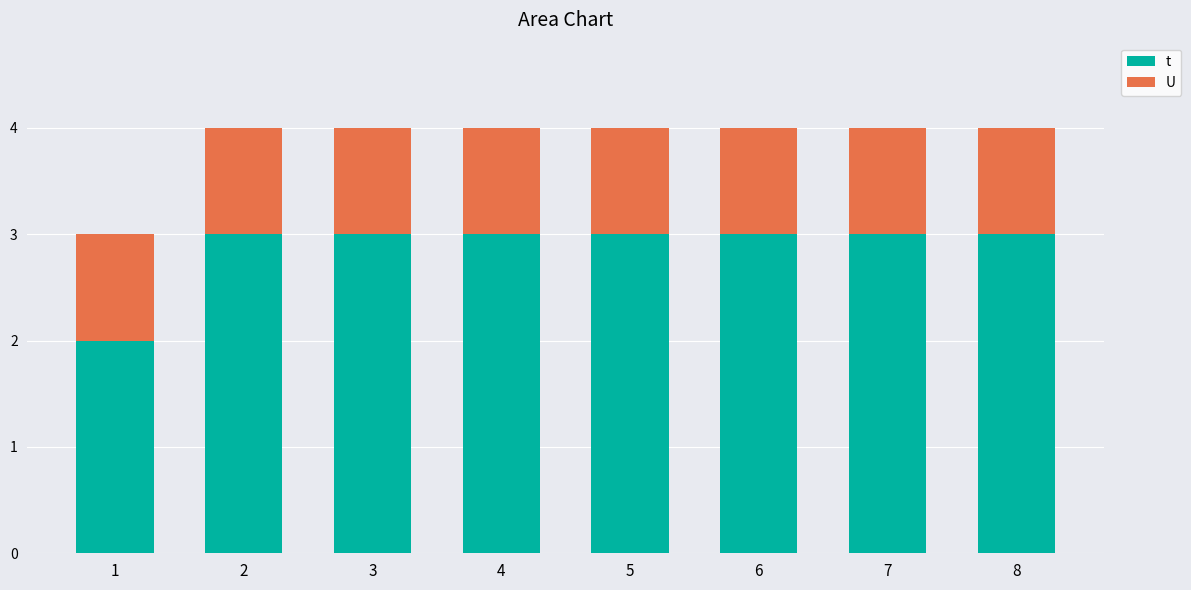

Count the t values in the range 3 to 4.

7